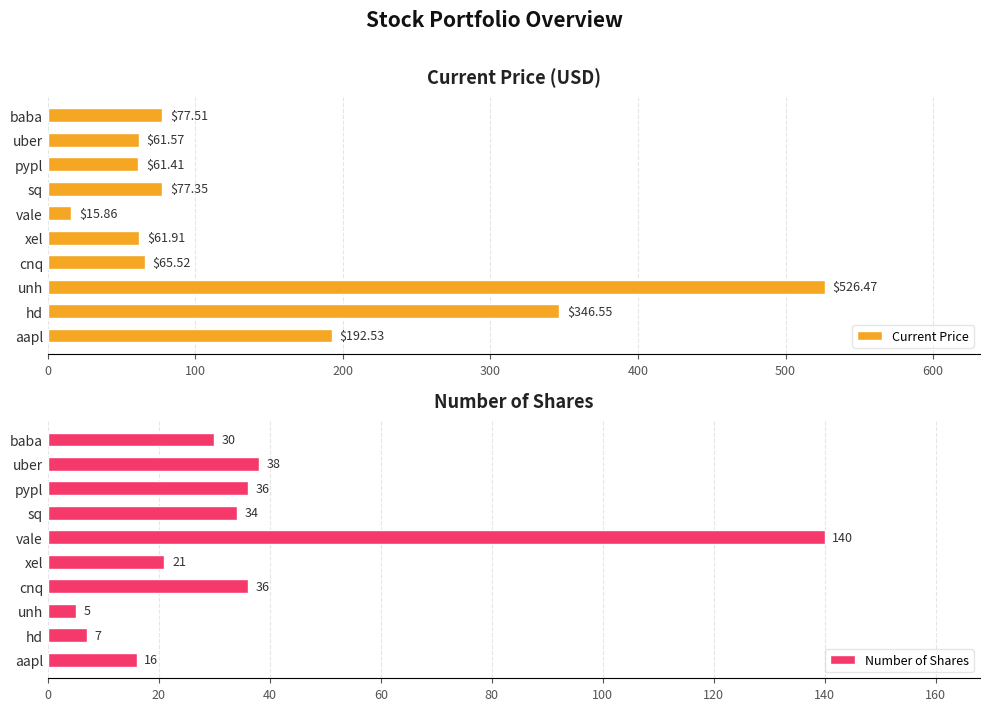

At which label is Current Price closest to 271?

hd